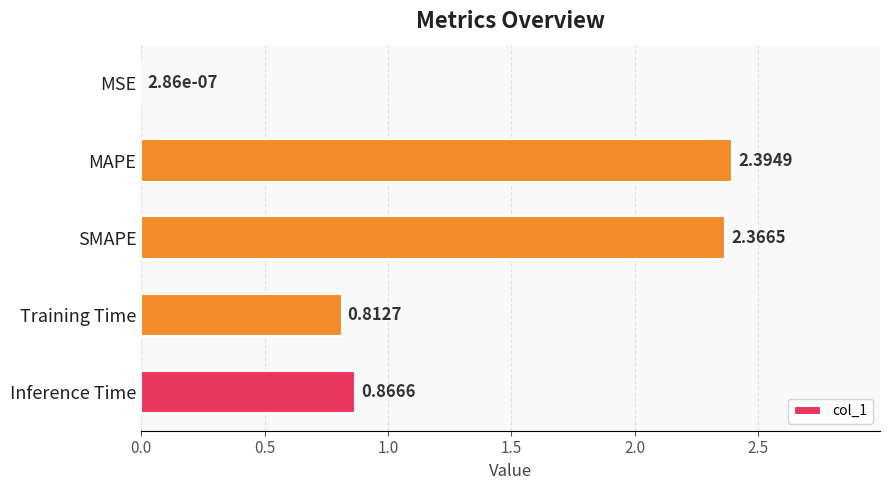

At which label is the value closest to 1?

Inference Time